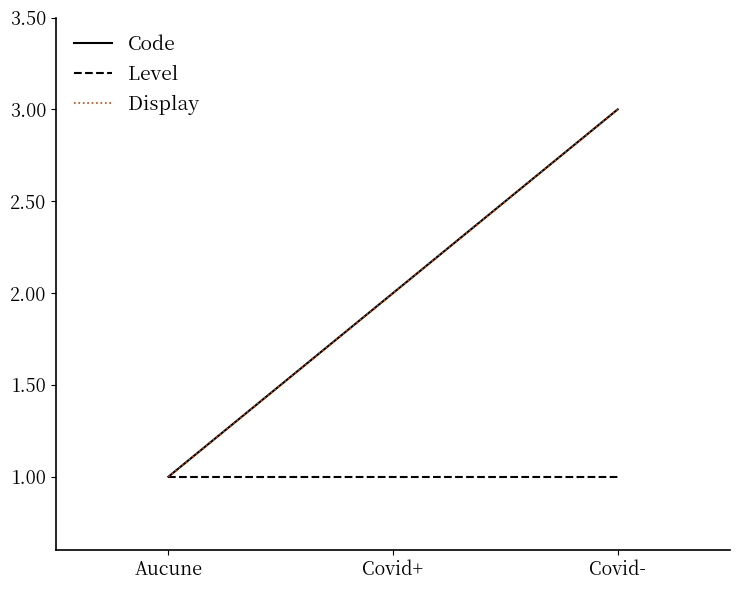

Is this an area chart (filled region under the line)?

No